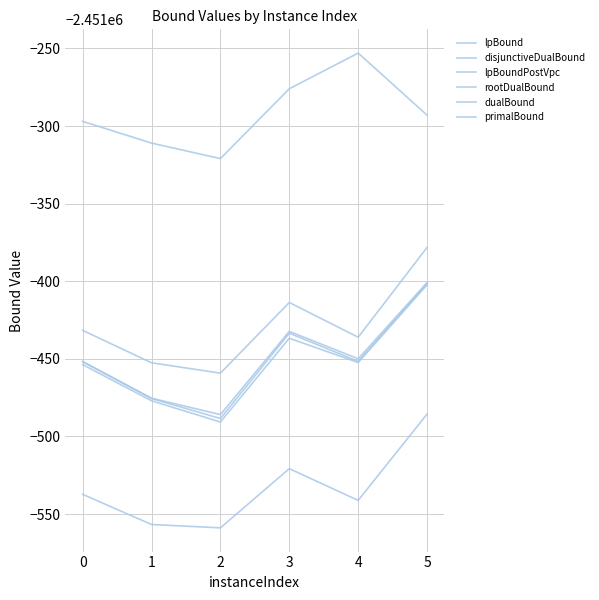

True or false: lpBound has more than 0 interior local peaks.

True